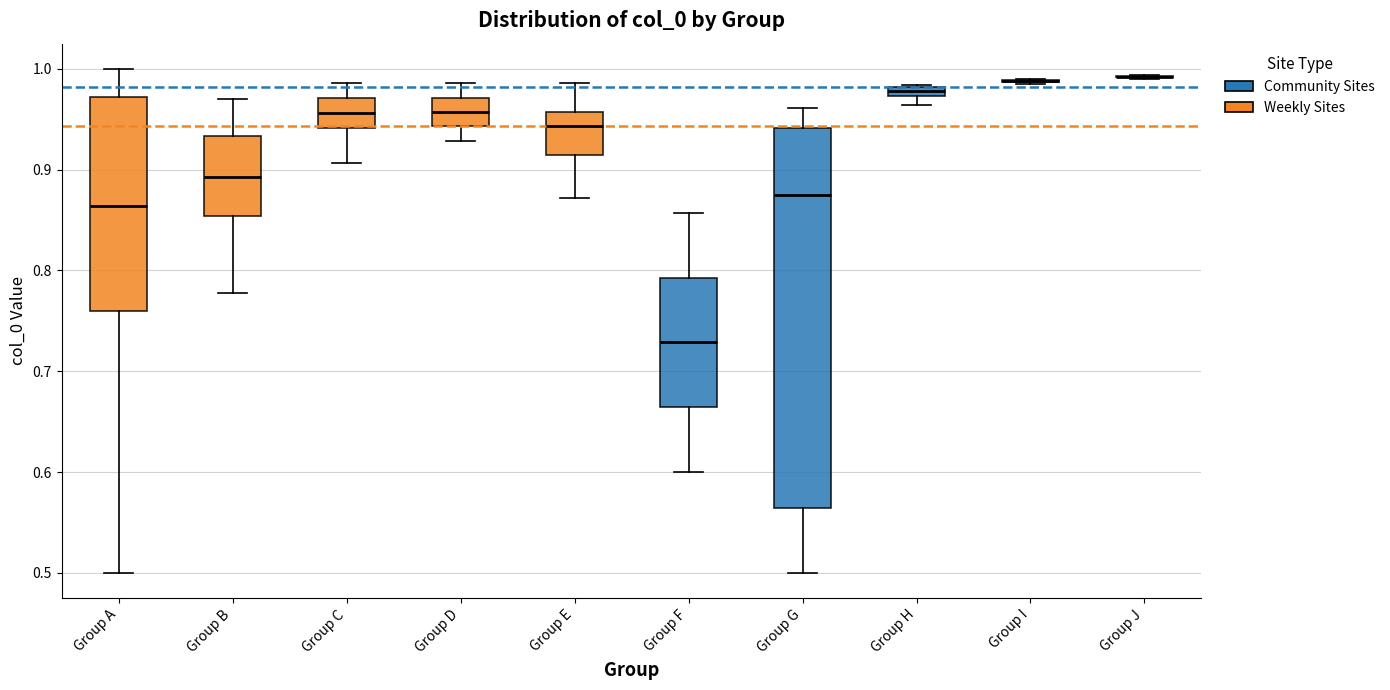

Comparing the boxes themselves (not the whiskers), which one is the tallest?

Group G